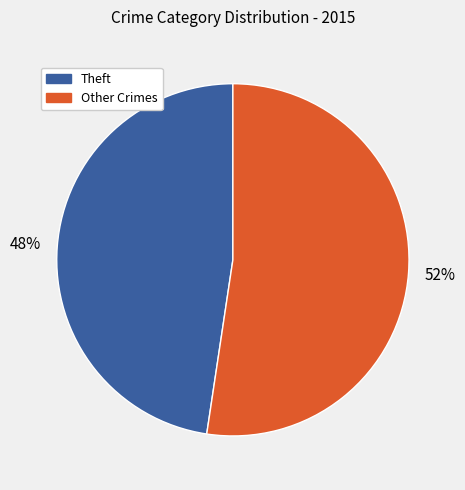

To the nearest percent, what is the average slice percentage?

50%